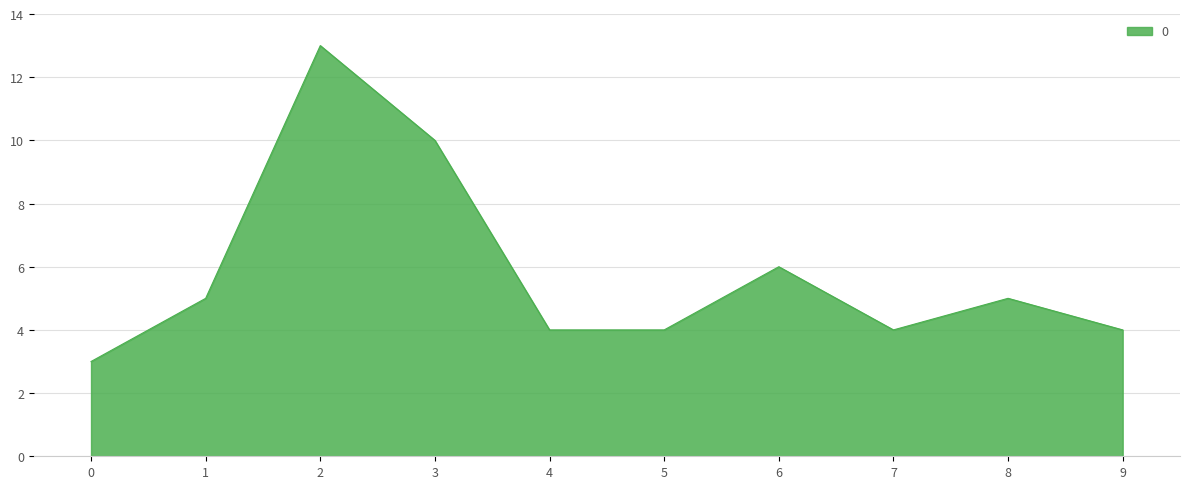

How many categories are shown in the chart?

10